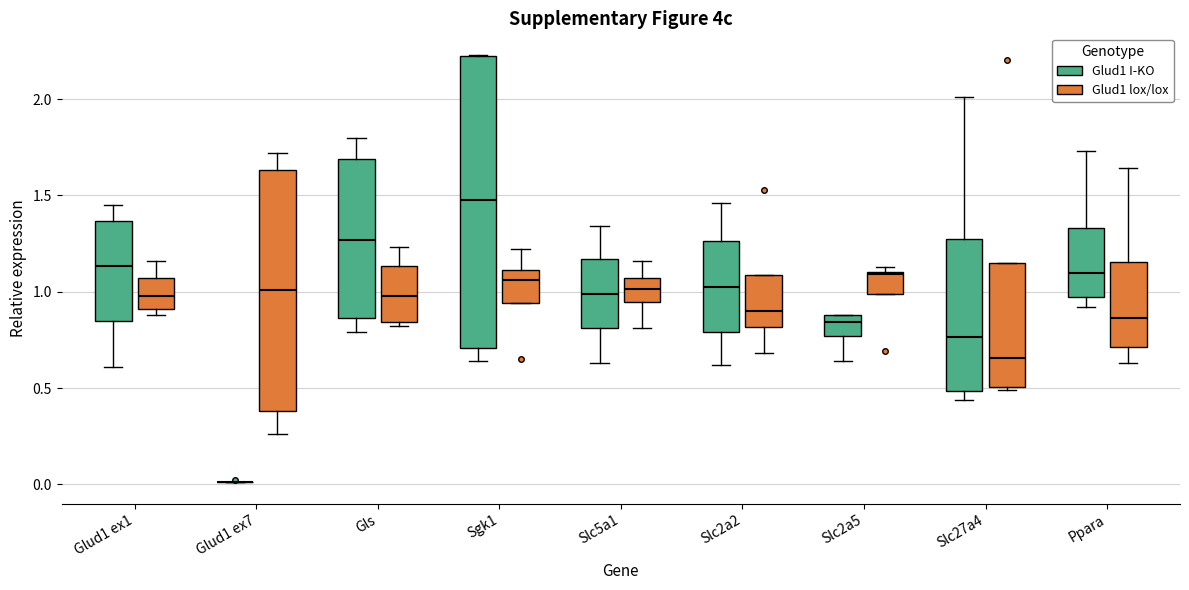

Reading left to right, transcribe this box plot: for each box, give where its median line is, the range the box spans, and where its two whiskers end, as read against the y-axis. The values are not printed on the chart, so give them approximately, as read against the axis.

Glud1 ex1 (Glud1 I-KO): median 1.15, box 0.85 to 1.35, whiskers 0.60 to 1.45
Glud1 ex1 (Glud1 lox/lox): median 1.00, box 0.90 to 1.05, whiskers 0.90 (just below the box's lower edge) to 1.15
Glud1 ex7 (Glud1 I-KO): box collapsed to a line at 0.00, whiskers 0.00 to 0.00
Glud1 ex7 (Glud1 lox/lox): median 1.00, box 0.40 to 1.65, whiskers 0.25 to 1.70
Gls (Glud1 I-KO): median 1.25, box 0.85 to 1.70, whiskers 0.80 to 1.80
Gls (Glud1 lox/lox): median 1.00, box 0.85 to 1.15, whiskers 0.80 to 1.25
Sgk1 (Glud1 I-KO): median 1.50, box 0.70 to 2.20, whiskers 0.65 to 2.25
Sgk1 (Glud1 lox/lox): median 1.05, box 0.95 to 1.10, whiskers 0.95 to 1.20
Slc5a1 (Glud1 I-KO): median 1.00, box 0.80 to 1.15, whiskers 0.65 to 1.35
Slc5a1 (Glud1 lox/lox): median 1.00, box 0.95 to 1.05, whiskers 0.80 to 1.15
Slc2a2 (Glud1 I-KO): median 1.05, box 0.80 to 1.25, whiskers 0.60 to 1.45
Slc2a2 (Glud1 lox/lox): median 0.90, box 0.80 to 1.10, whiskers 0.70 to 1.10
Slc2a5 (Glud1 I-KO): median 0.85, box 0.75 to 0.90, whiskers 0.65 to 0.90
Slc2a5 (Glud1 lox/lox): median 1.10, box 1.00 to 1.10, whiskers 1.00 to 1.15
Slc27a4 (Glud1 I-KO): median 0.75, box 0.50 to 1.30, whiskers 0.45 to 2.00
Slc27a4 (Glud1 lox/lox): median 0.65, box 0.50 to 1.15, whiskers 0.50 (just below the box's lower edge) to 1.15
Ppara (Glud1 I-KO): median 1.10, box 0.95 to 1.35, whiskers 0.90 to 1.75
Ppara (Glud1 lox/lox): median 0.85, box 0.70 to 1.15, whiskers 0.65 to 1.65